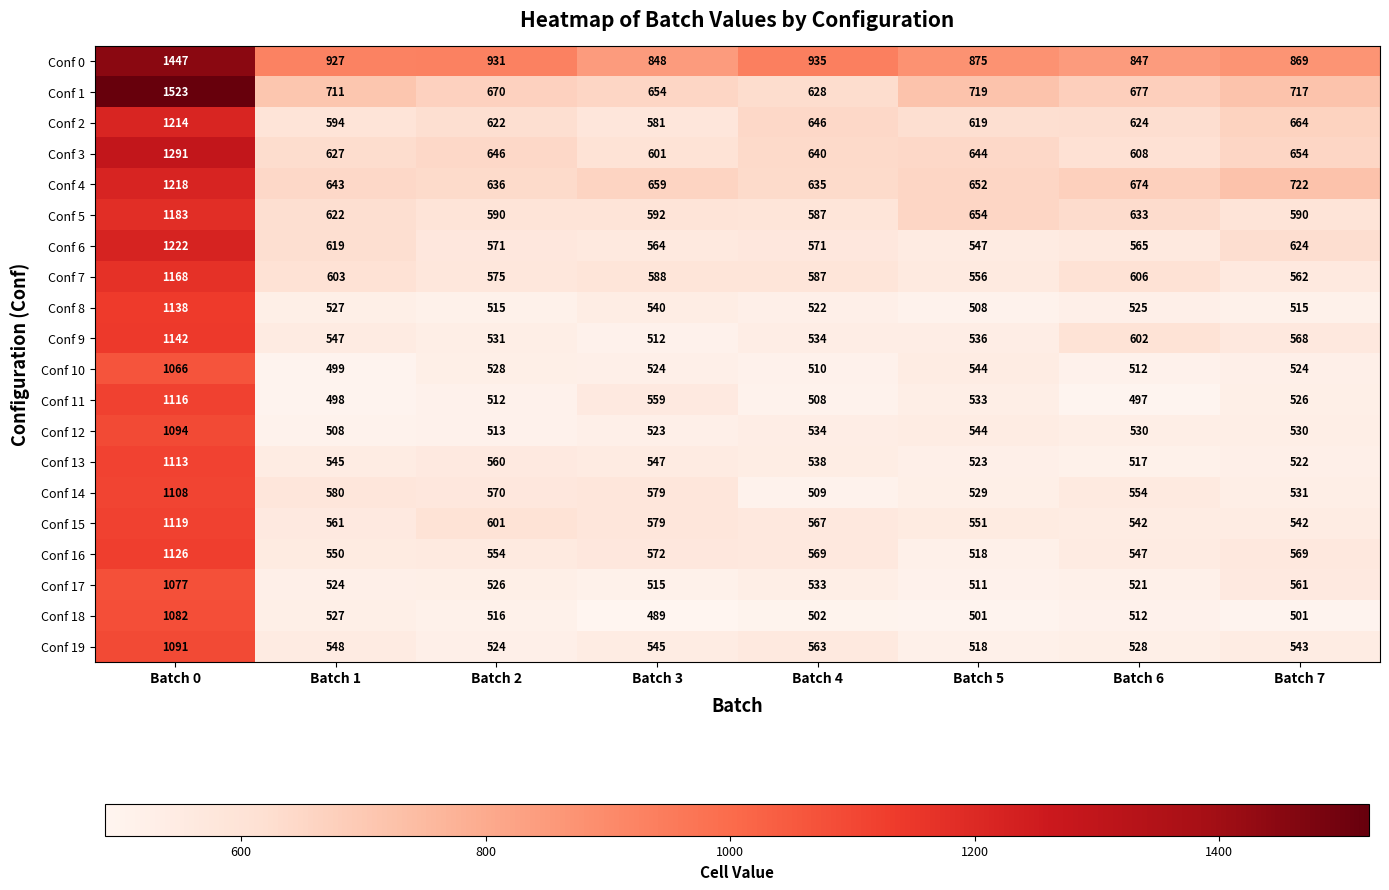

At Batch 7, list the series in order from largest to smallest.

Conf 0, Conf 4, Conf 1, Conf 2, Conf 3, Conf 6, Conf 5, Conf 16, Conf 9, Conf 7, Conf 17, Conf 19, Conf 15, Conf 14, Conf 12, Conf 11, Conf 10, Conf 13, Conf 8, Conf 18